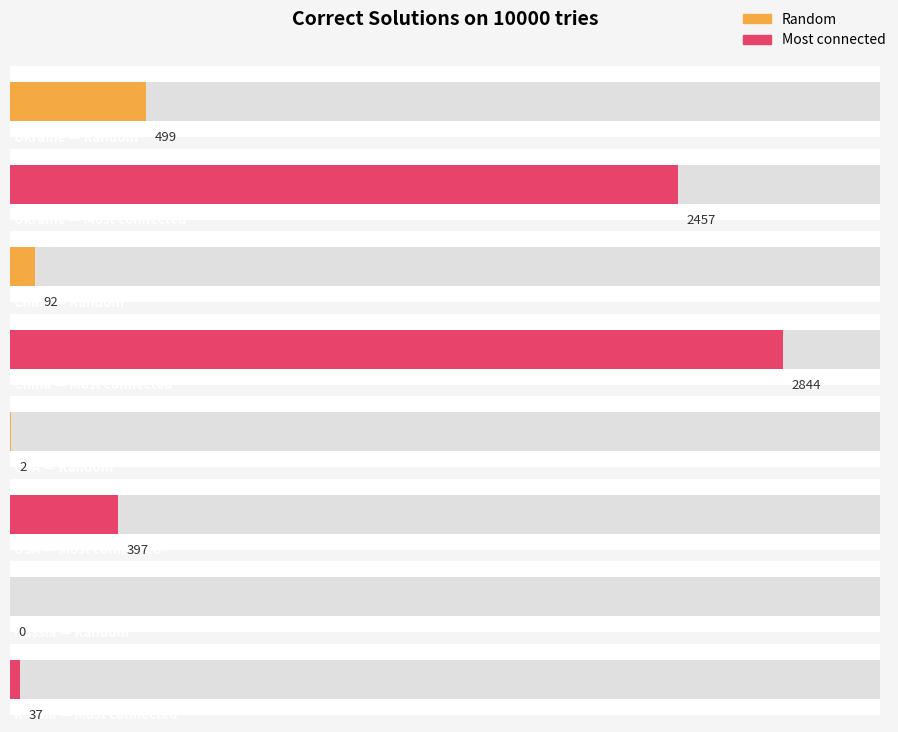

Which category has the highest value across all series?

China